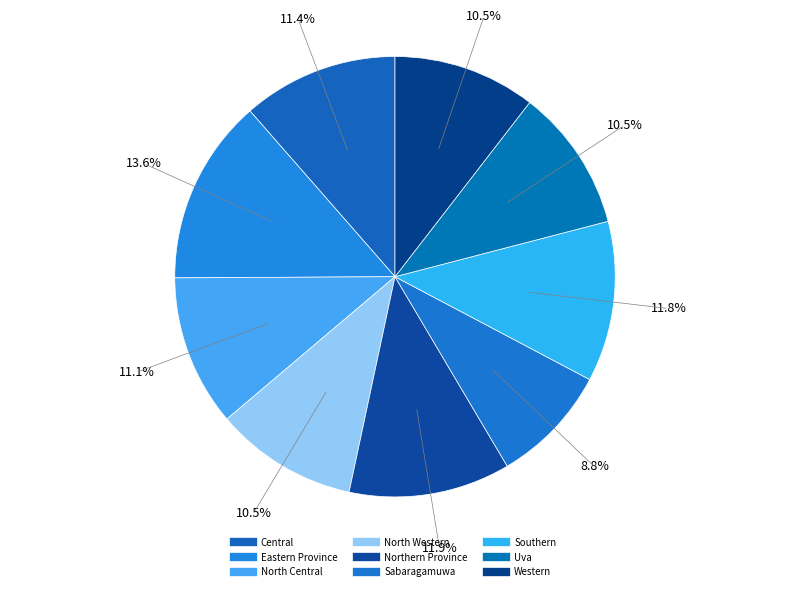

Combined, do North Central and Eastern Province account for over 50%?

No